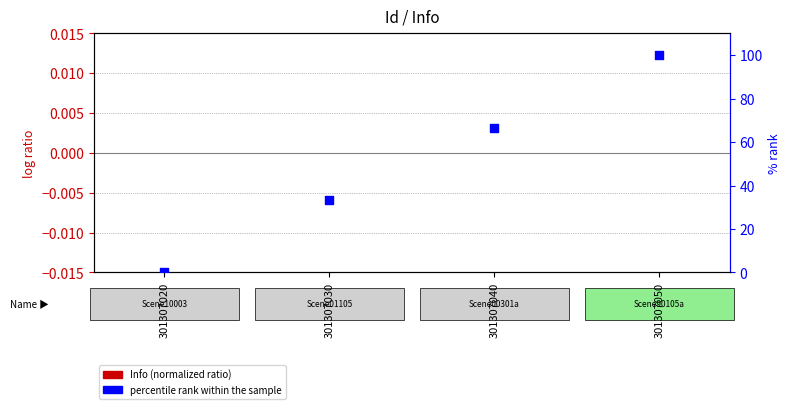

Which series has the largest total across all categories?

percentile rank within the sample